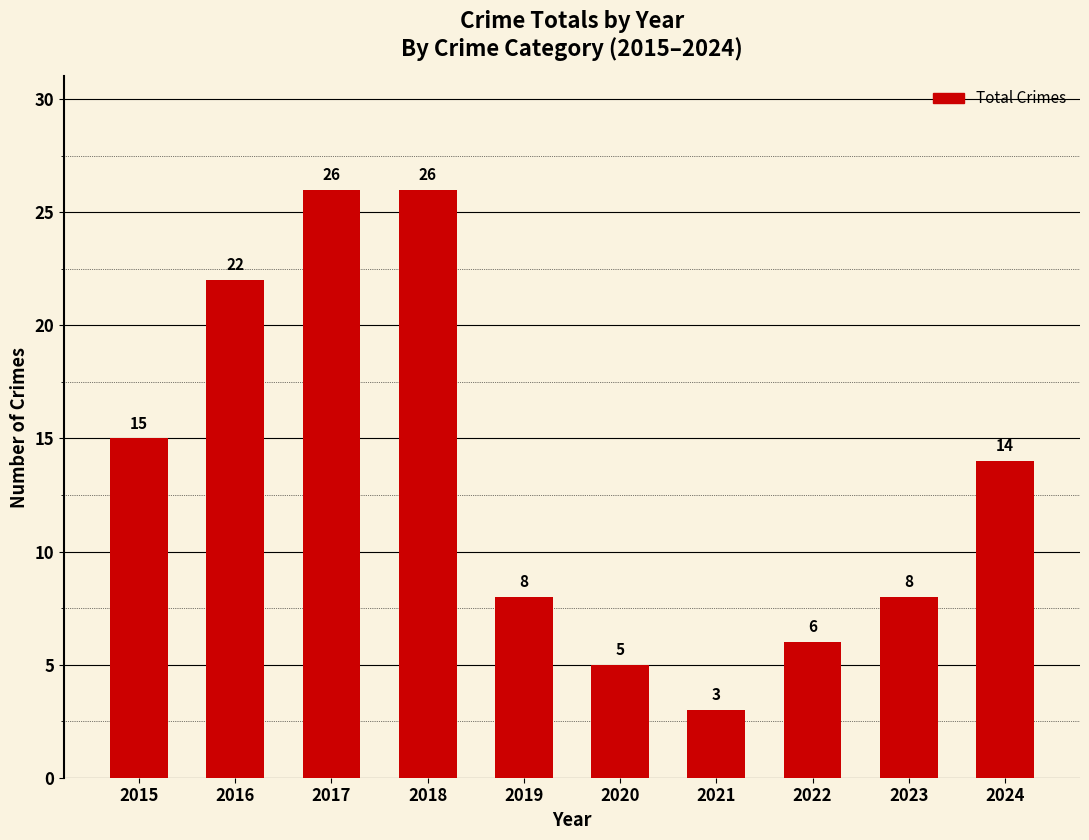

Are the bars horizontal?

No